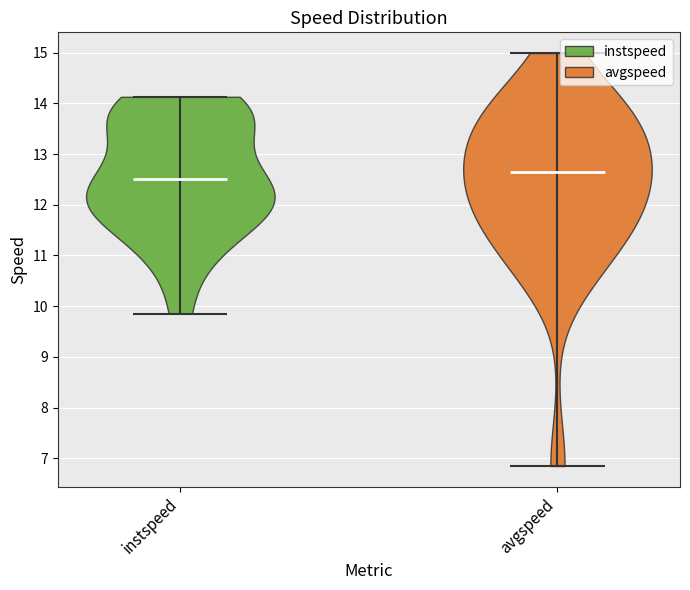

Which violin has the lowest median line?

instspeed